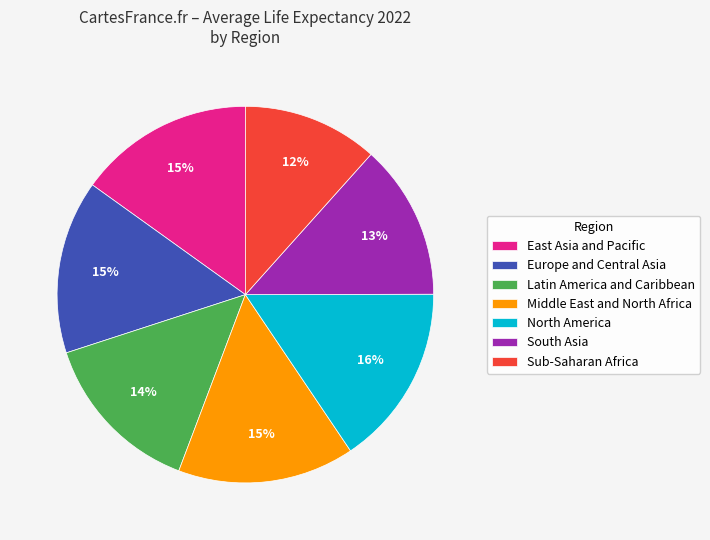

The Middle East and North Africa slice represents 15% of the pie. True or false?

True